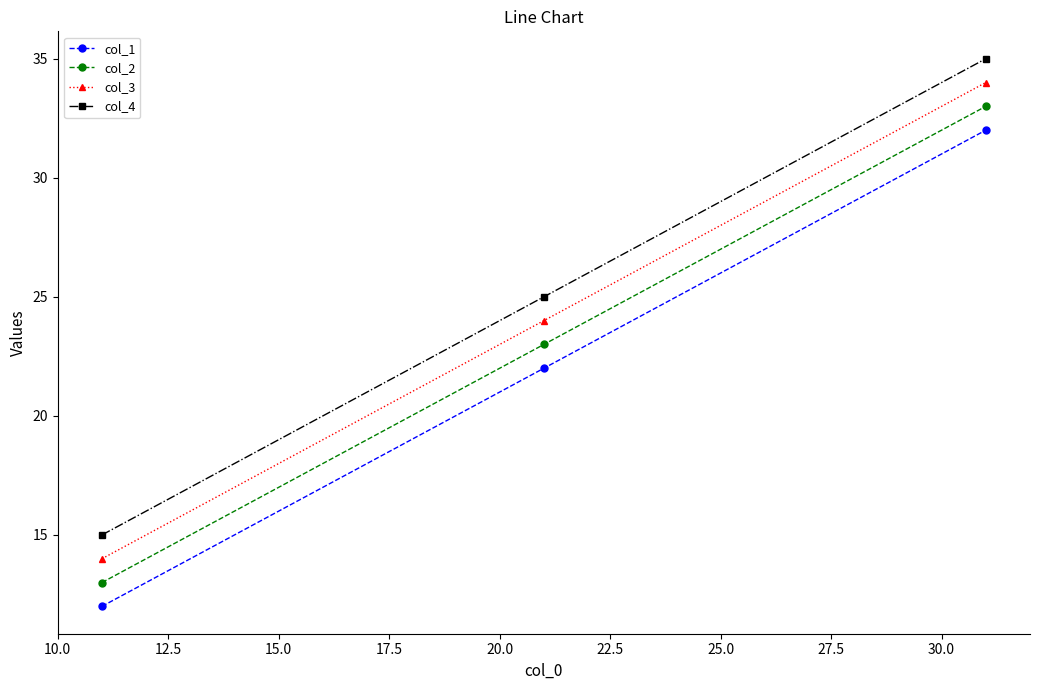

What is the difference between the maximum and minimum values in the col_4 series?

20